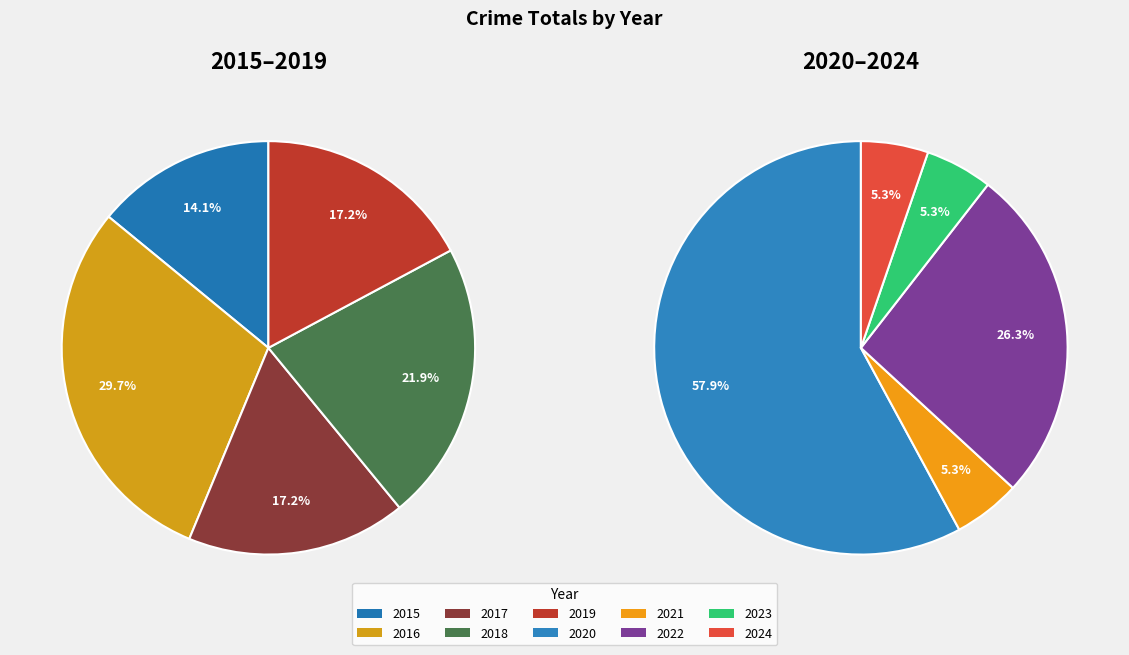

Between 2022 and 2020, which is larger?

2020